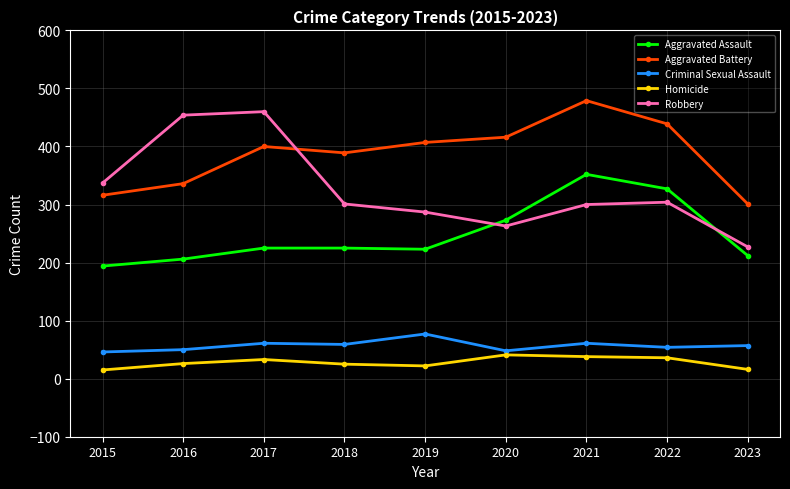

What is the spread (max minus min) of values at 2021?

441